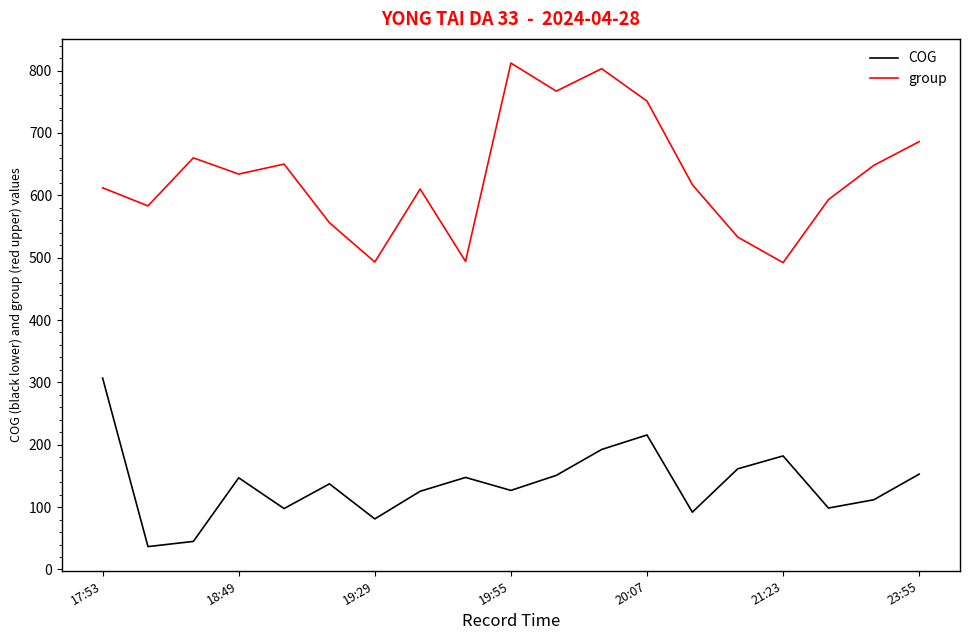

What is the greatest value displayed?

812.0